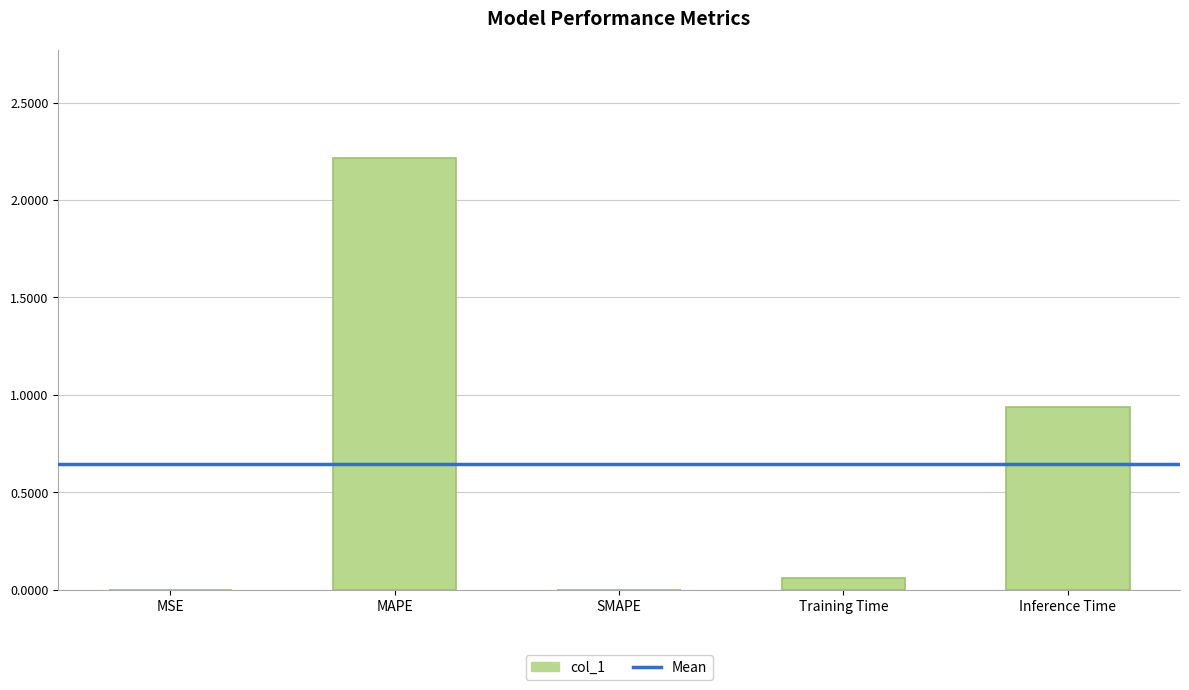

Between Inference Time and MSE, which is larger?

Inference Time